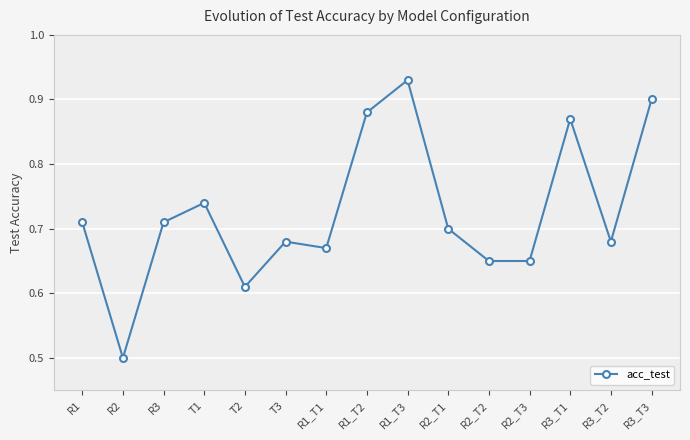

At which label is the value closest to 0?

R2